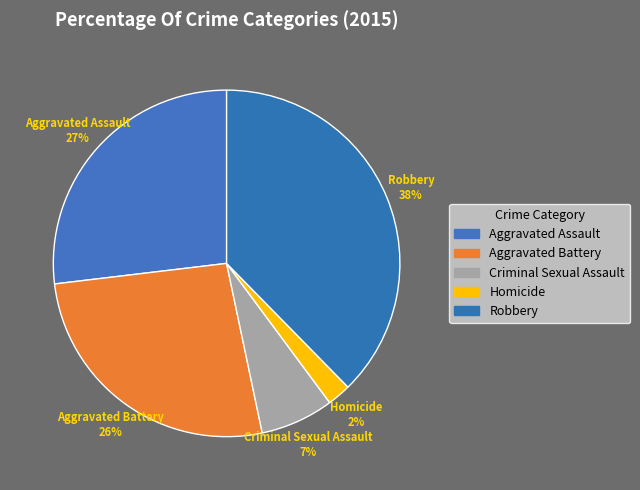

Which has a higher value, Robbery or Aggravated Assault?

Robbery